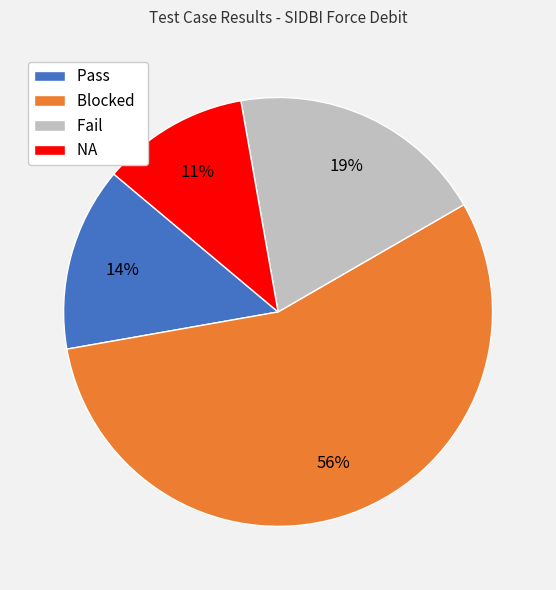

Which has a higher value, Pass or Blocked?

Blocked